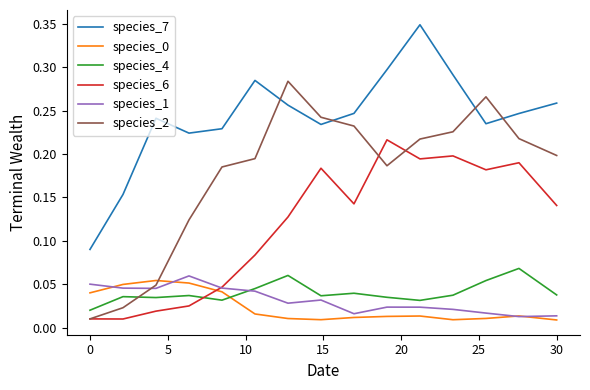

Which series has the largest total across all categories?

species_7